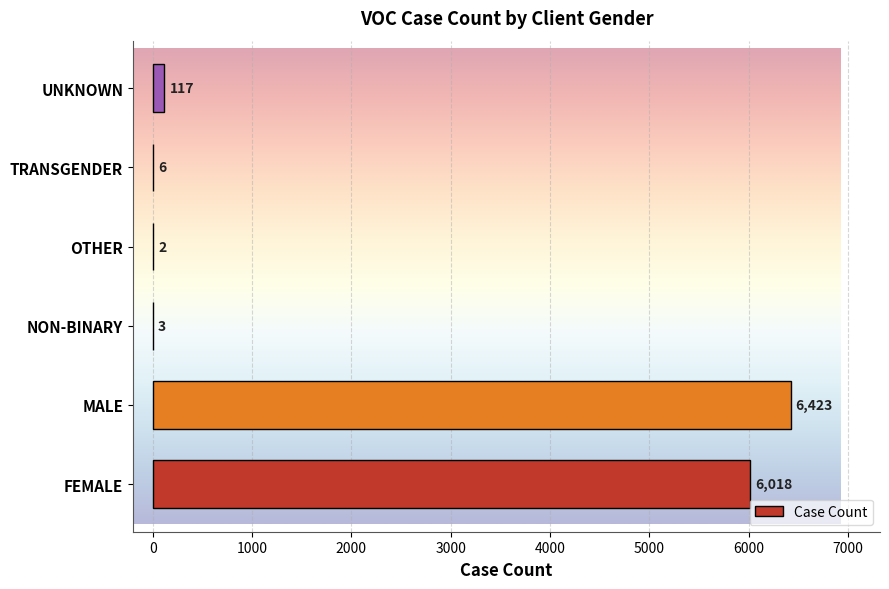

Is it true that the value at FEMALE is 6018?

True